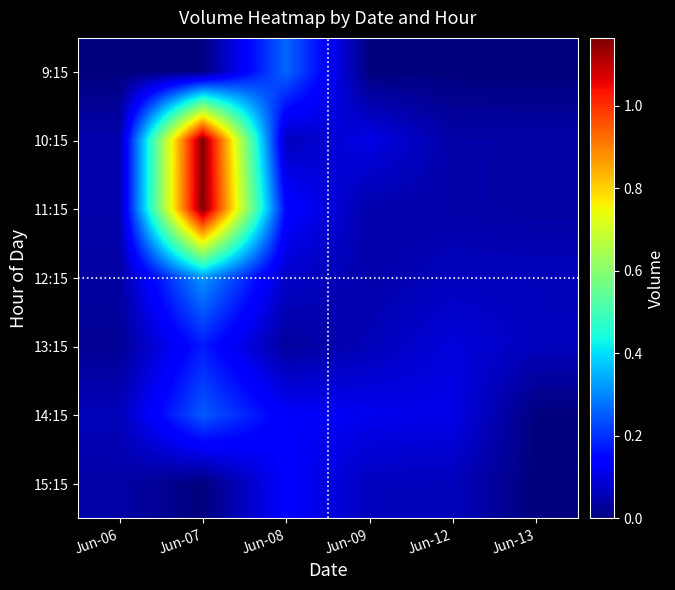

What is the difference between the highest and lowest values at Jun-12?

107640